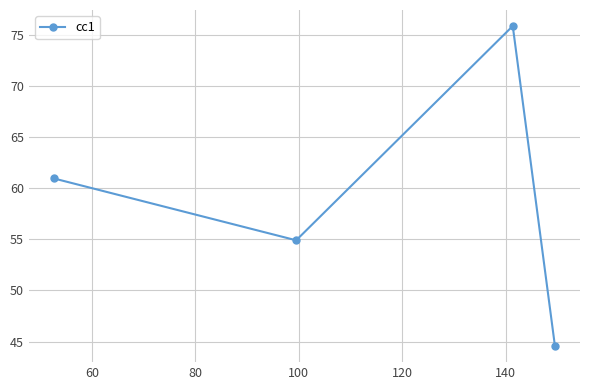

What is the difference between the maximum and second lowest values?

20.9